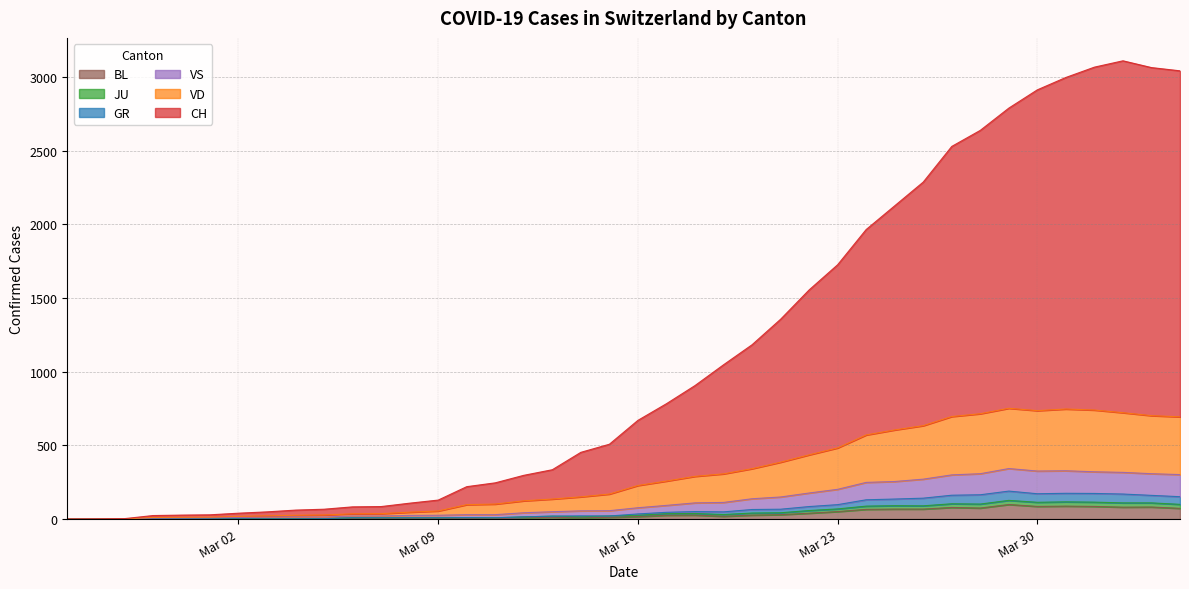

How many lines are shown in the chart?

6